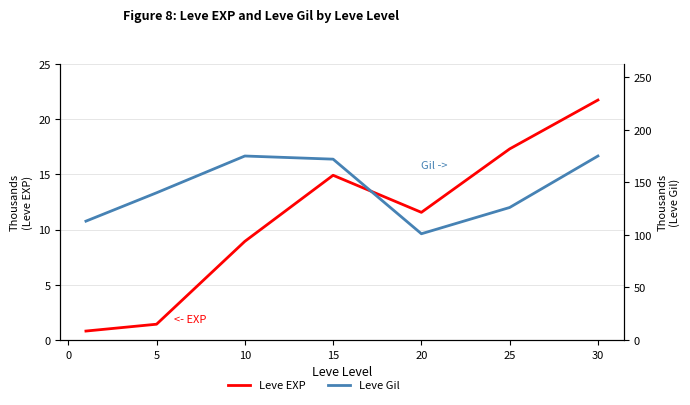

What is the minimum value shown in the chart?

101